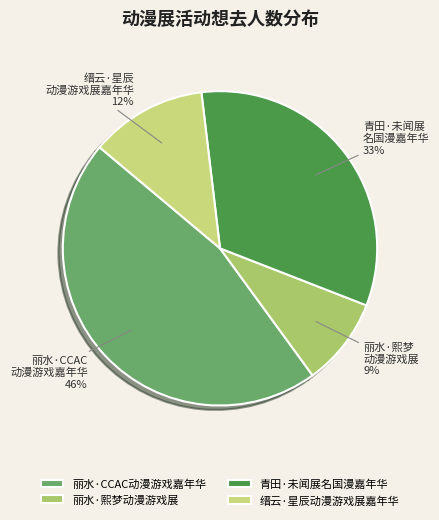

What percentage is the 丽水·CCAC动漫游戏嘉年华 slice, to the nearest percent?

46%